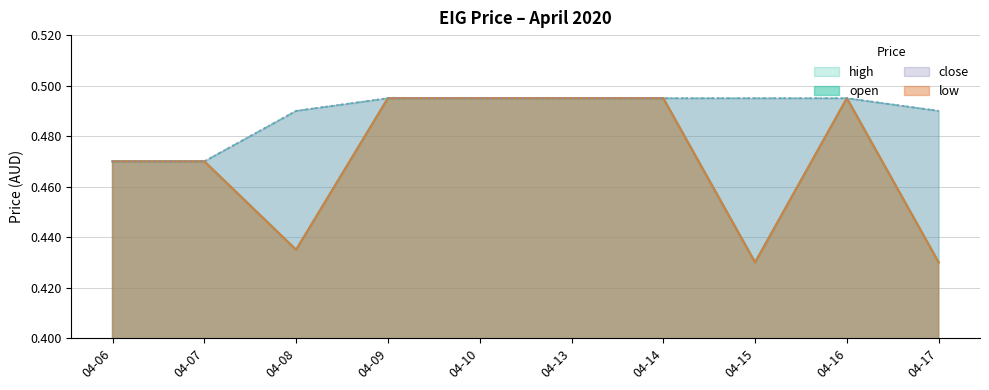

True or false: low and high intersect in this chart.

False